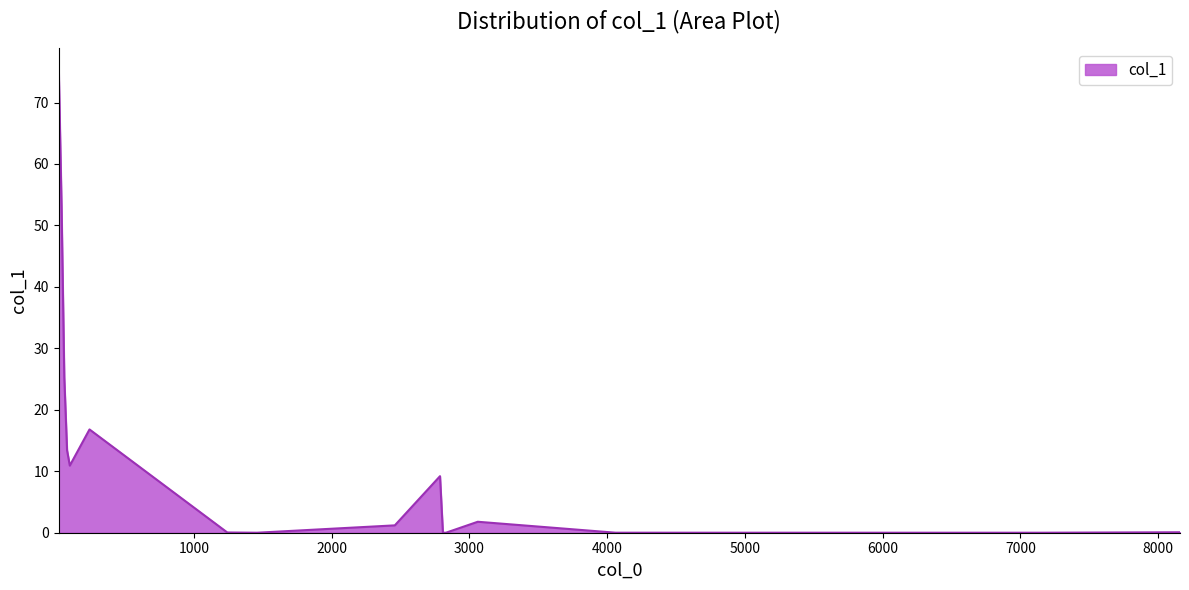

Does the chart have visible grid lines?

No